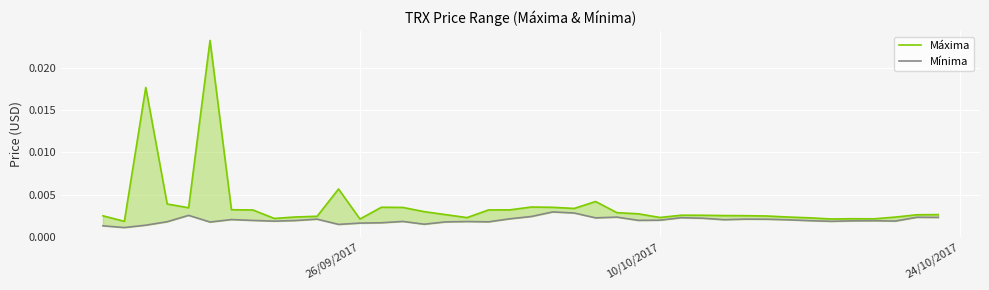

Rank the series by their average value, from lowest to highest.

Mínima, Máxima